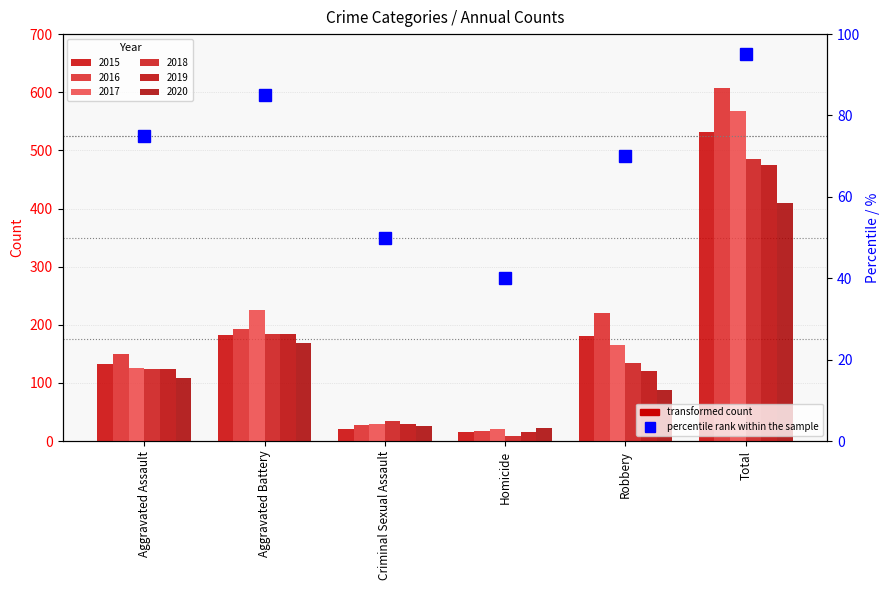

Where does the data first go above 75?

Aggravated Battery